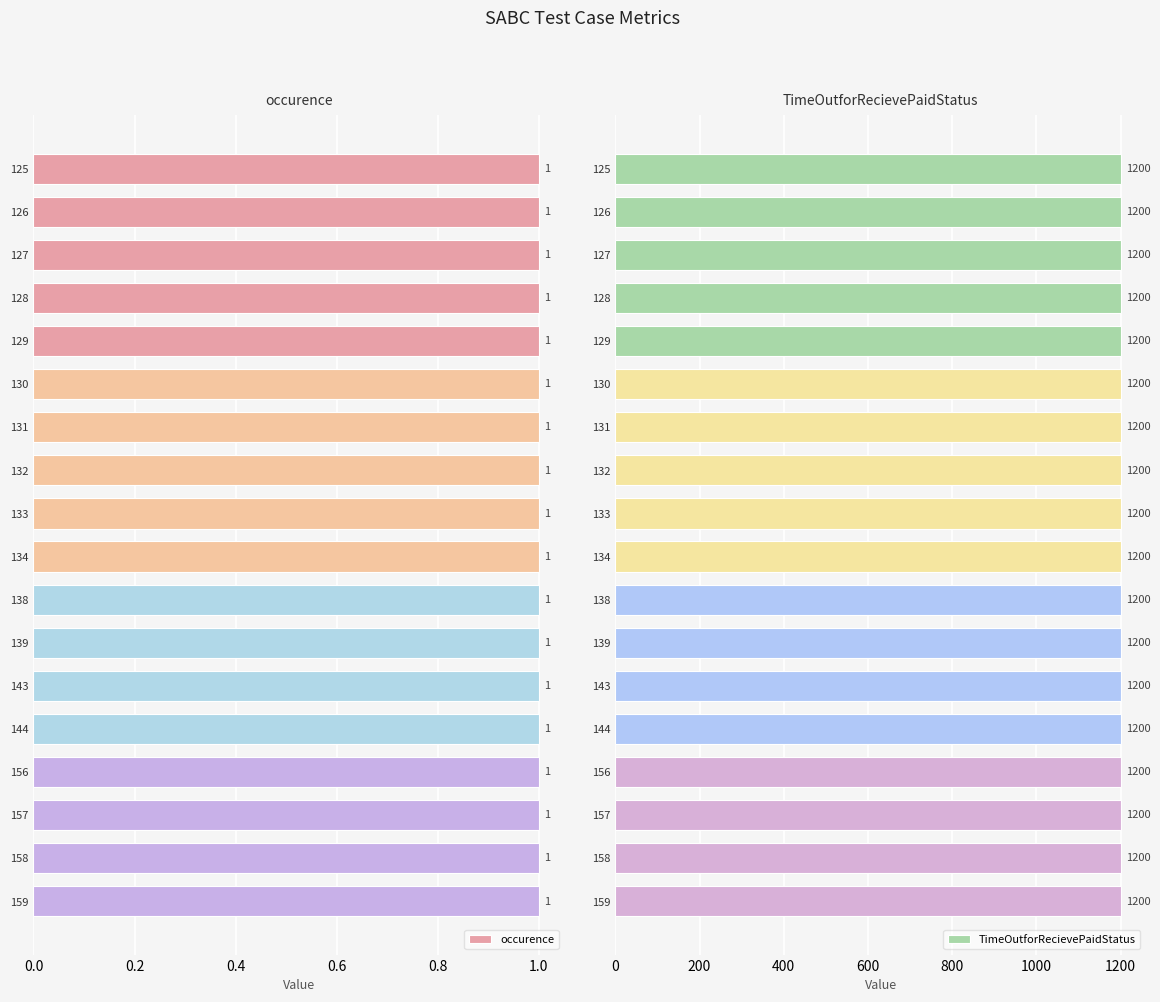

What is the value of the occurence bar at the 15th from the left?

1